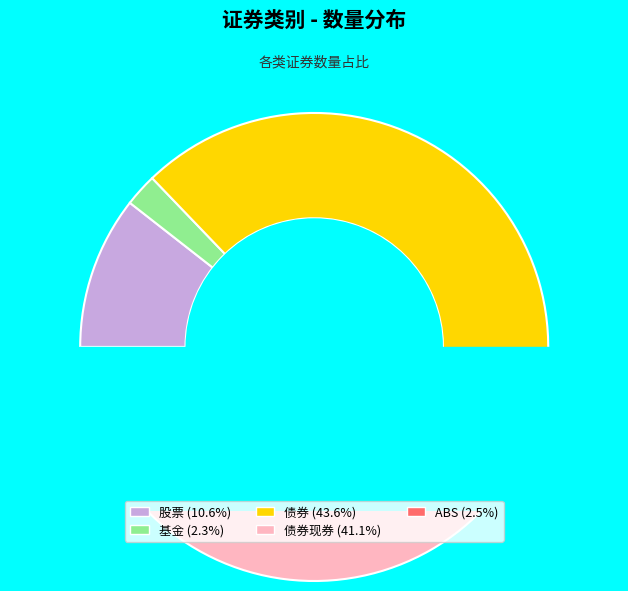

What portion of the pie excludes ABS?

97.5%